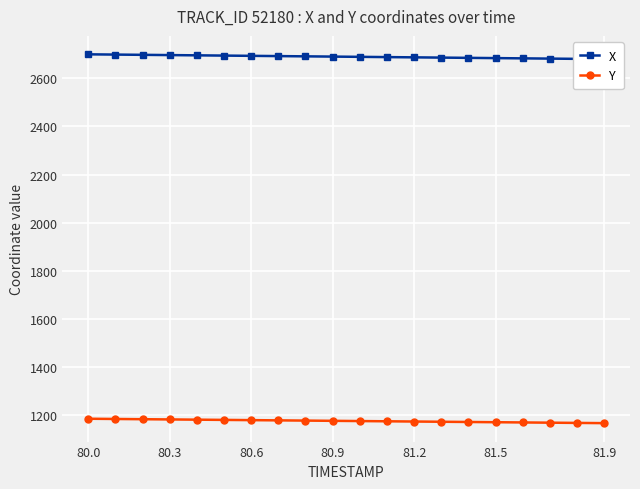

Which series has the widest spread of values?

X